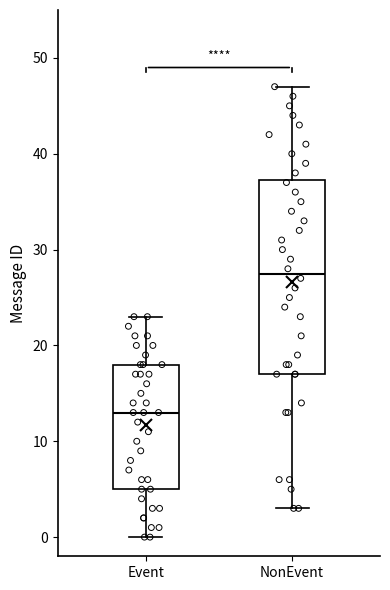

Reading left to right, read every box against the y-axis: the position of its median line, the range the box covers, and the ends of its whiskers. The values are not printed on the chart, so give them approximately, as read against the axis.

Event: median 13, box 5 to 18, whiskers 0 to 23
NonEvent: median 28, box 17 to 37, whiskers 3 to 47